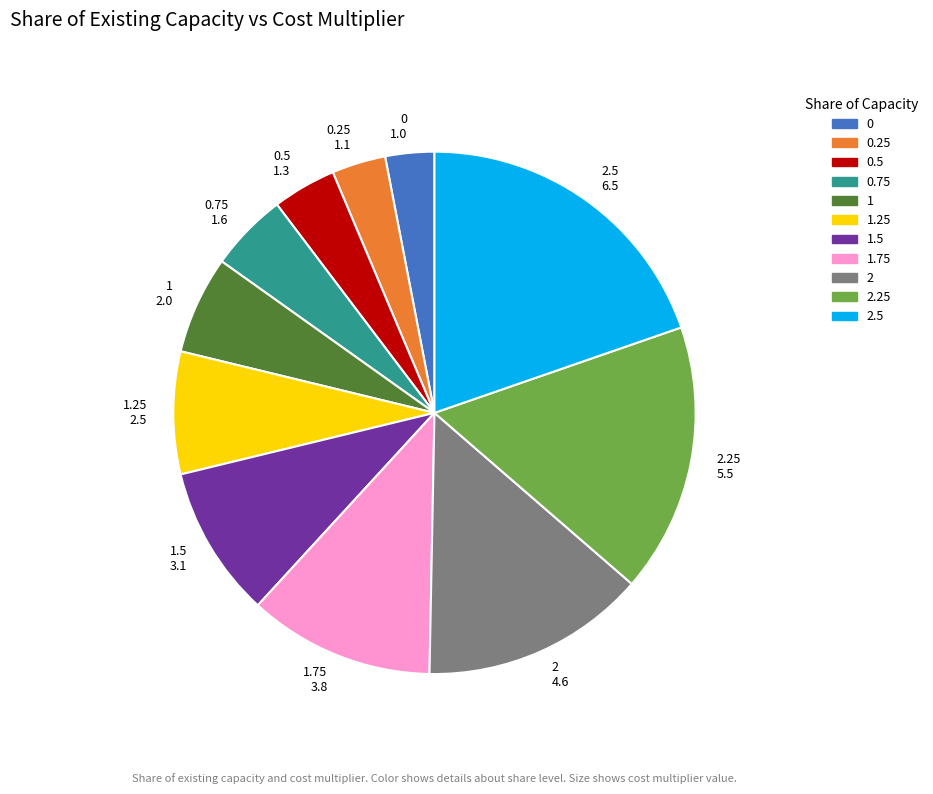

True or false: 2 accounts for 4% of the total.

False